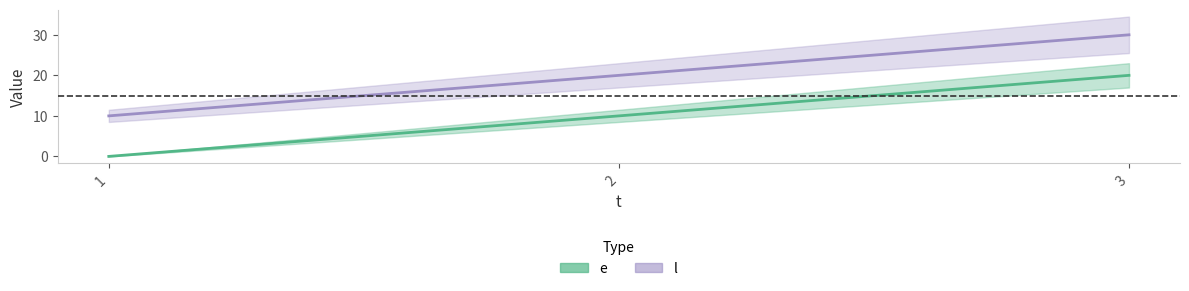

What are all the series names shown in the legend?

e, l